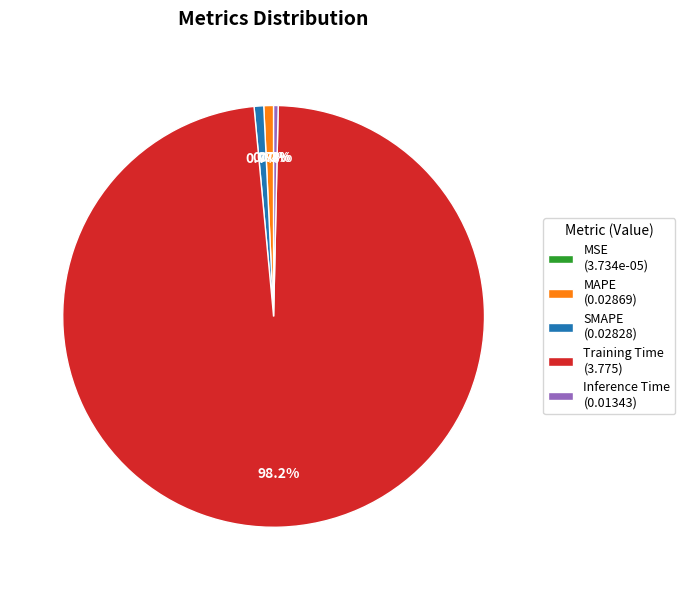

The MAPE slice represents 1% of the pie. True or false?

True